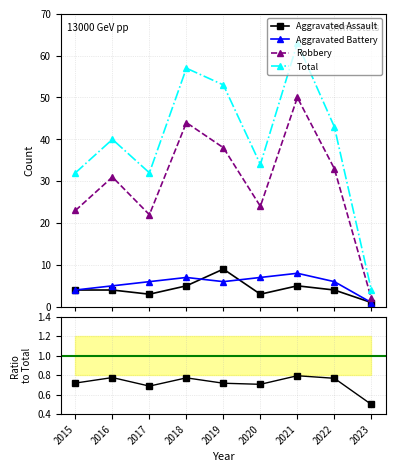

Where is the first local maximum for Aggravated Assault?

2019